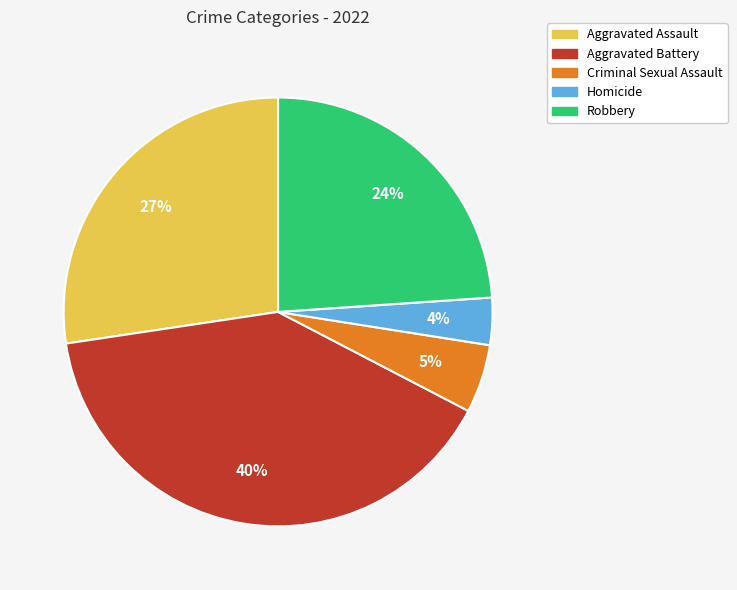

Does Aggravated Assault account for over 50% of the chart?

No